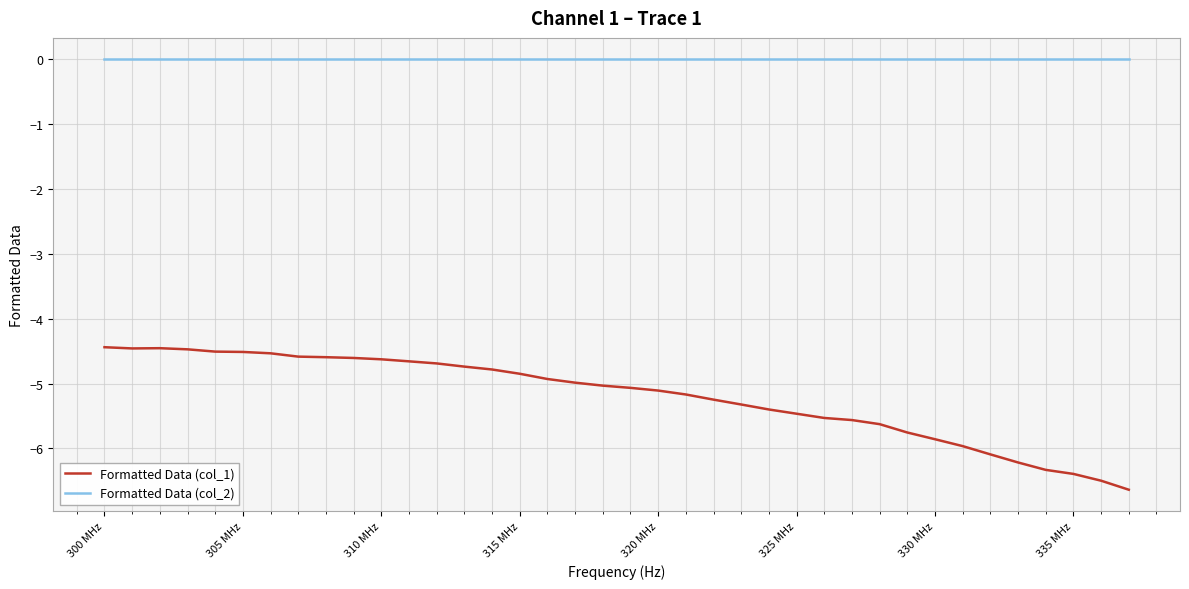

List the series in order of their peak value, highest first.

Formatted Data (col_2), Formatted Data (col_1)